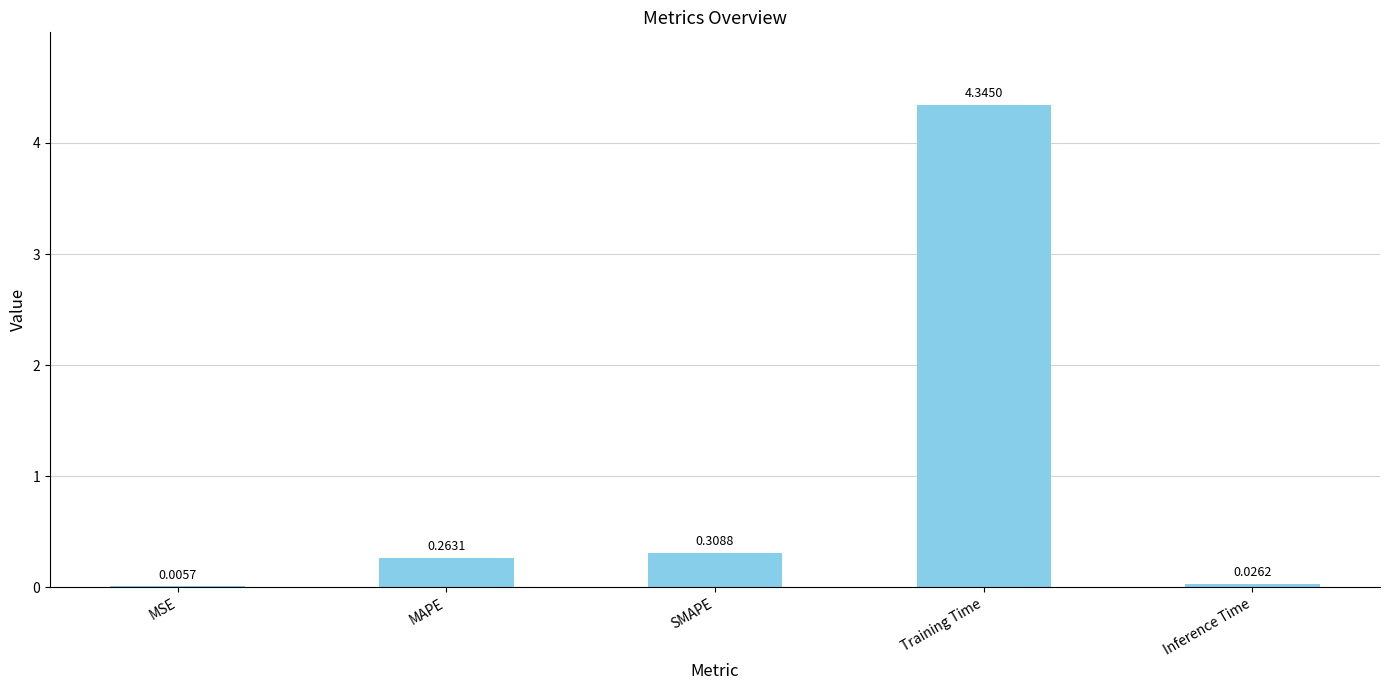

At which label is the value closest to 2?

SMAPE